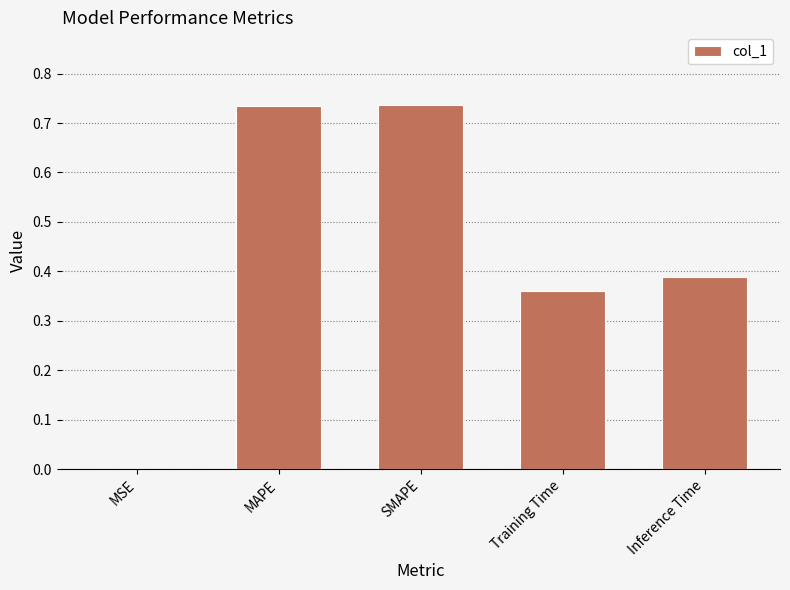

Does the chart contain stacked bars?

No